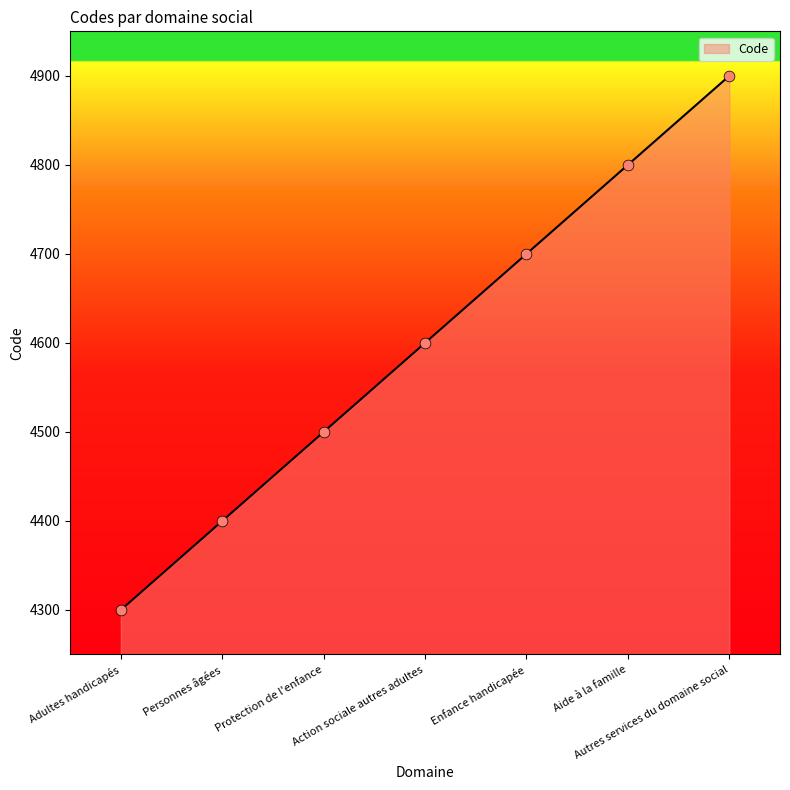

What is the change in value from Action sociale autres adultes to Enfance handicapée?

+100